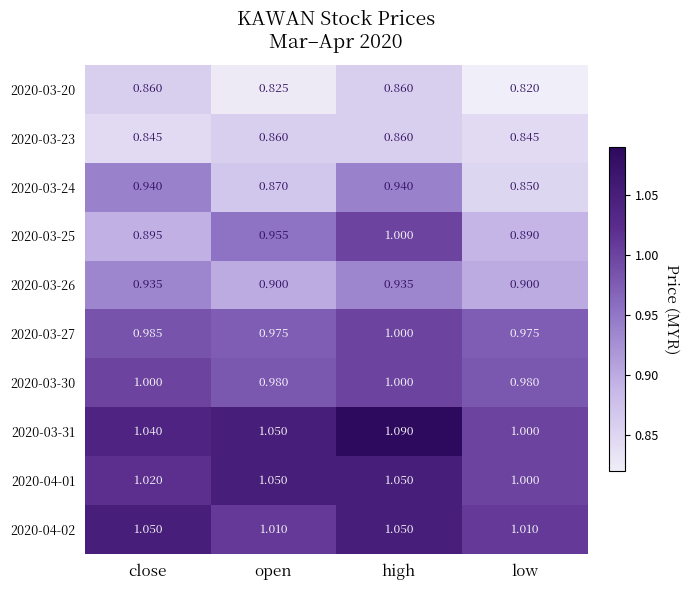

Is the value of 2020-03-27 at close greater than the value of 2020-03-26 at high?

Yes